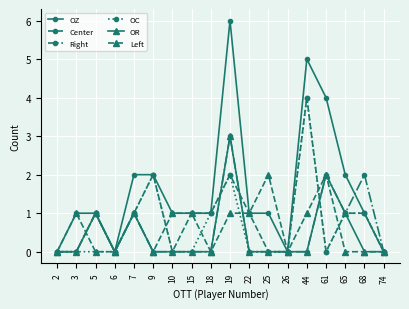

Is the value of Right at 25 greater than the value of Center at 68?

No